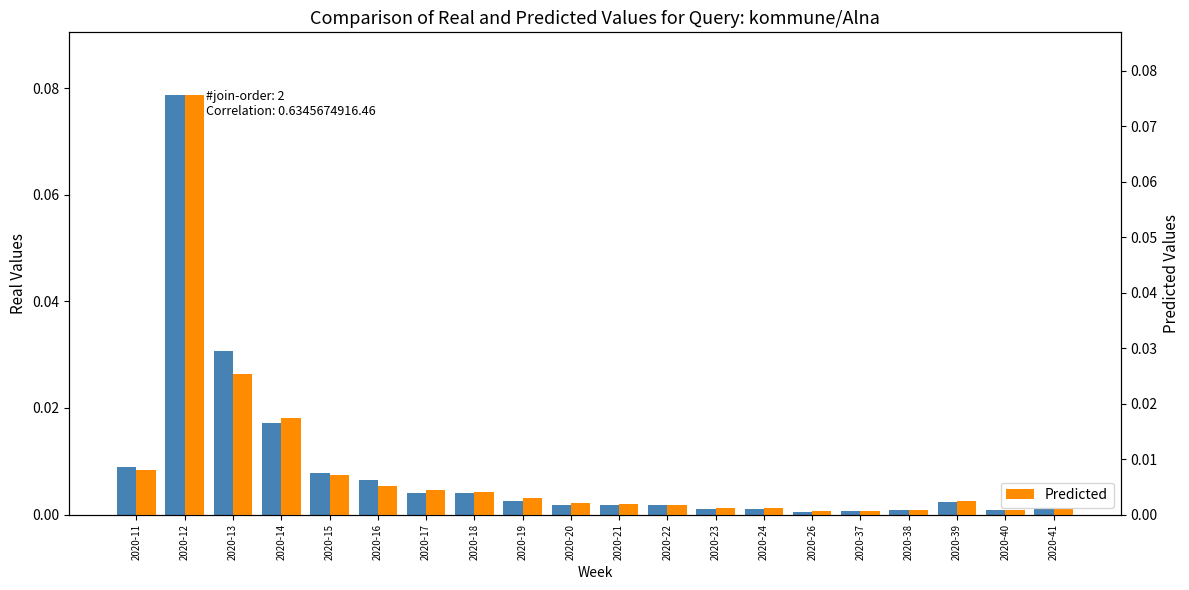

Are the bars horizontal?

No